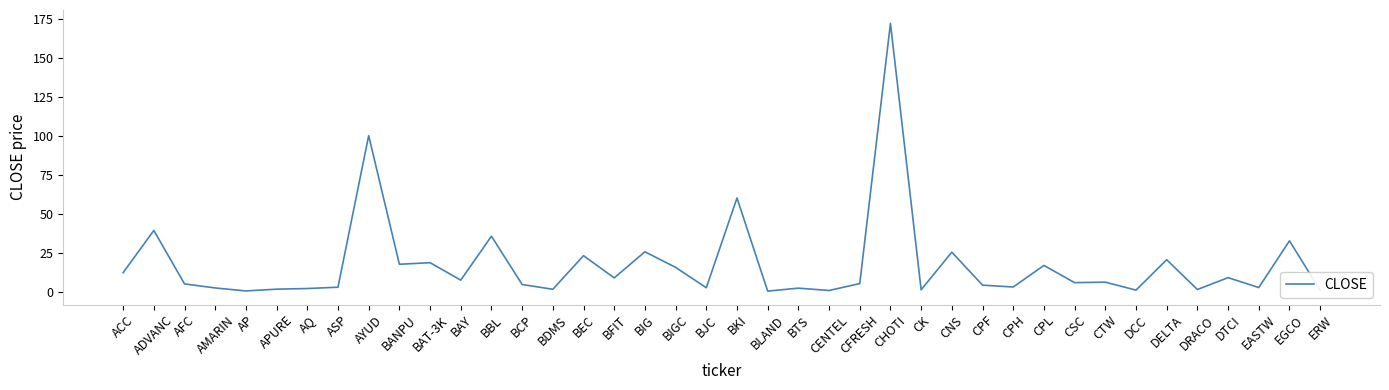

How many lines are shown in the chart?

1